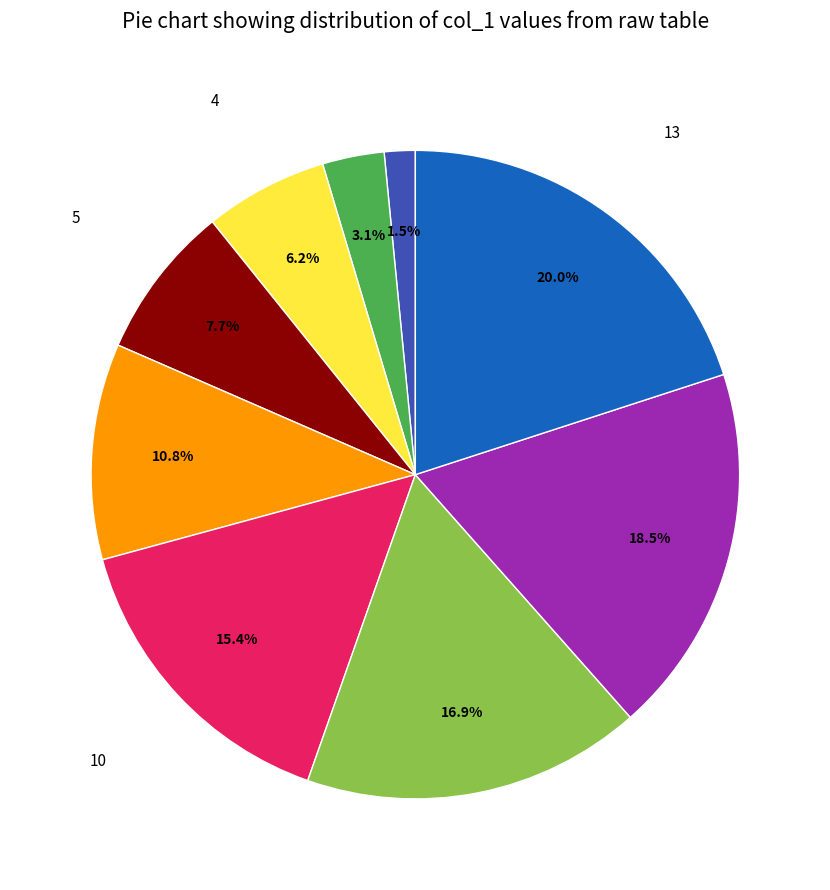

Is there a majority slice in this chart?

No